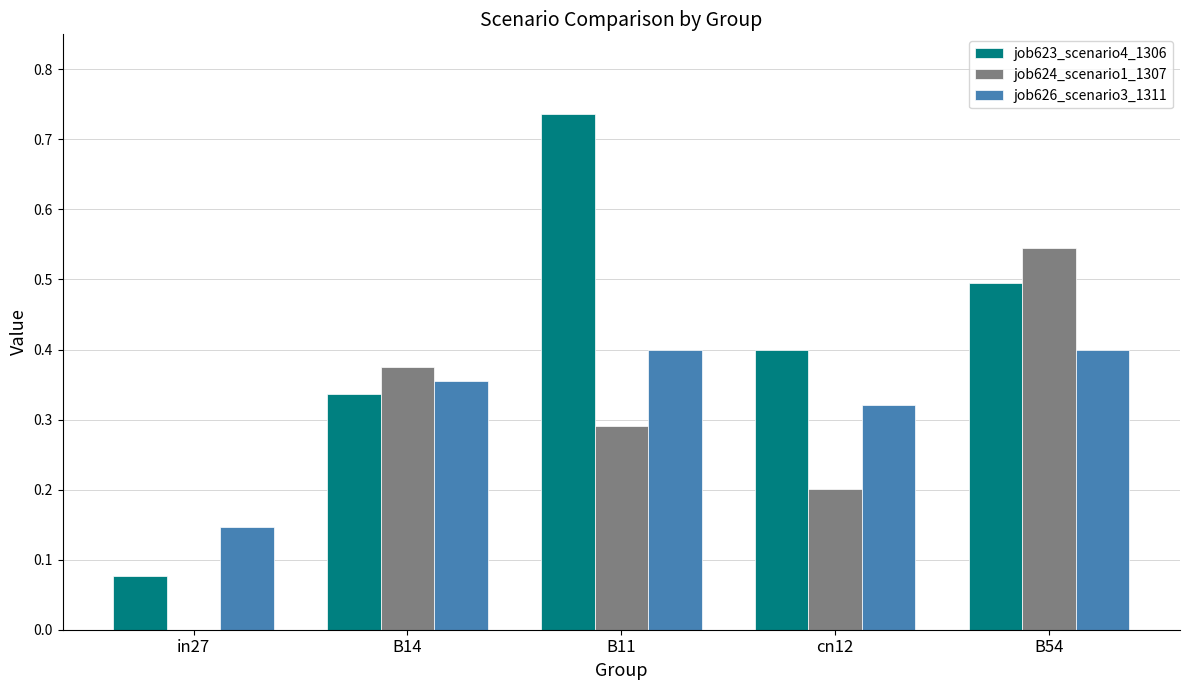

Read the job624_scenario1_1307 value at cn12.

0.2